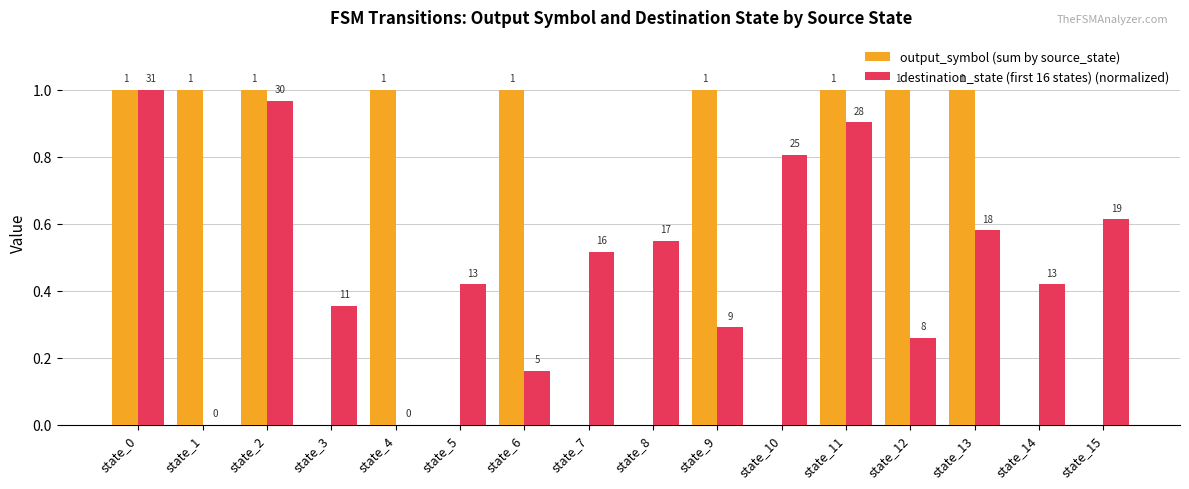

Are the bars grouped side by side (vs. stacked)?

Yes